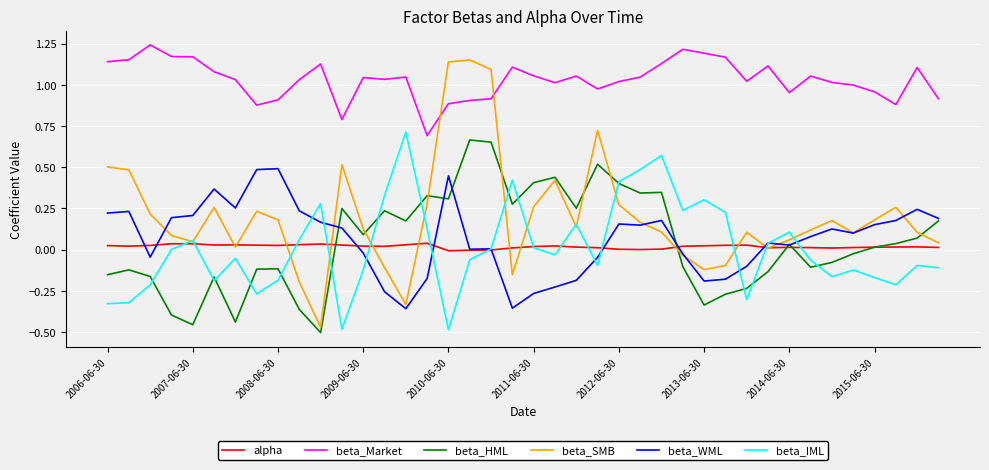

What is the highest value of the beta_WML series?

0.5